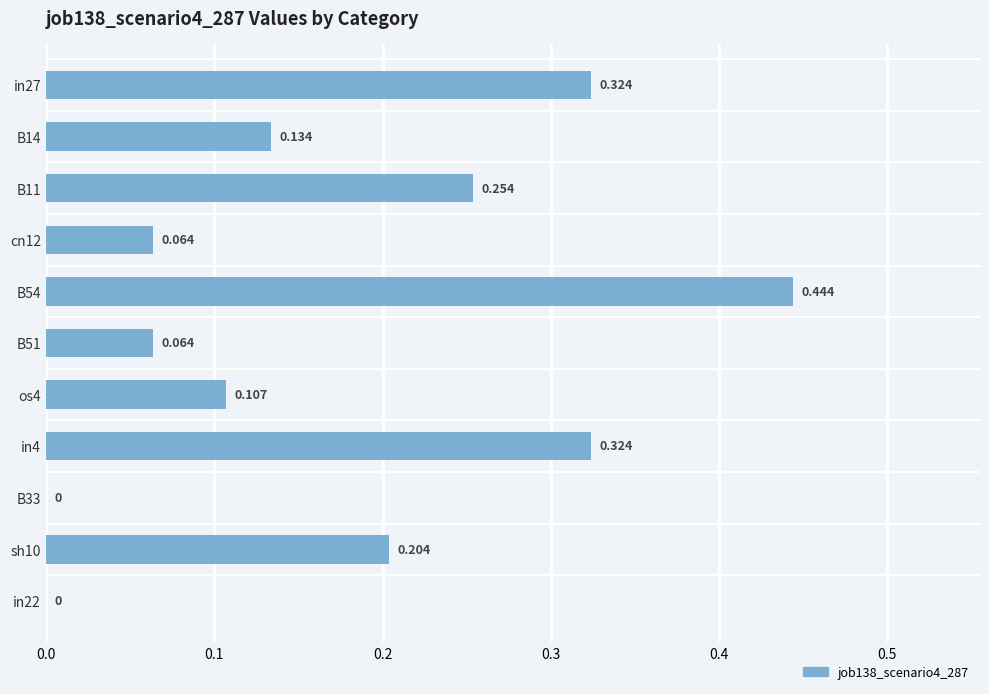

Are the bars horizontal?

Yes